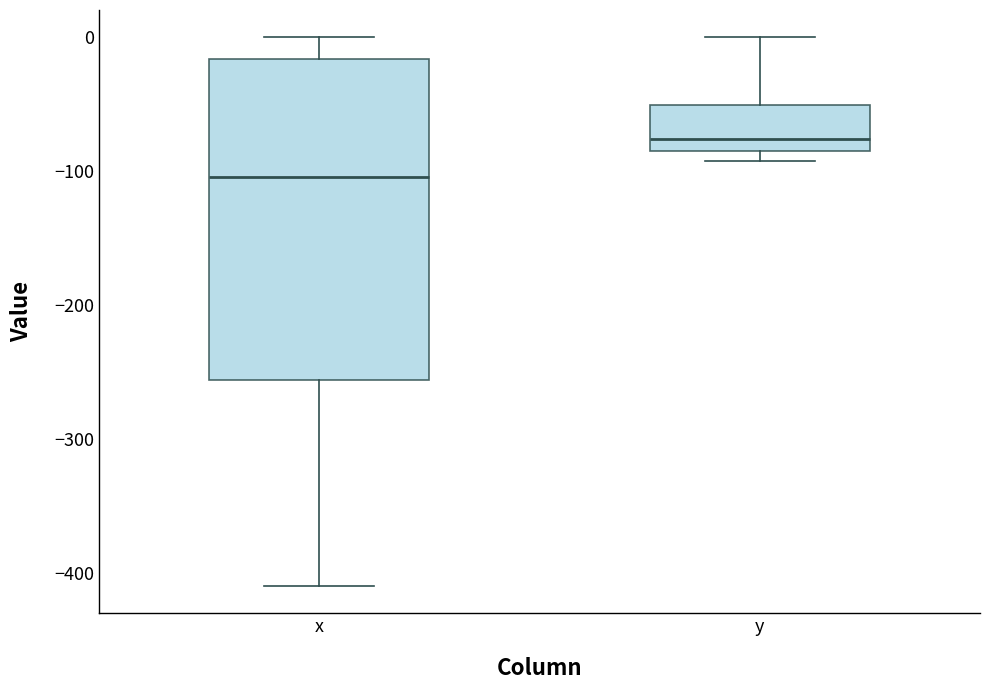

Which box has the highest median line?

y